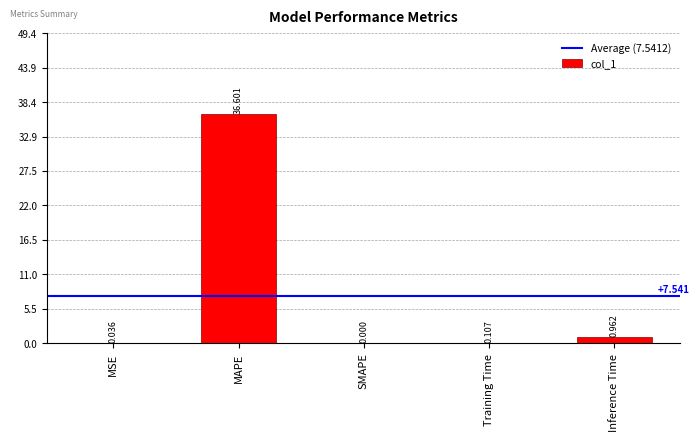

Which category has the highest value across all series?

MAPE